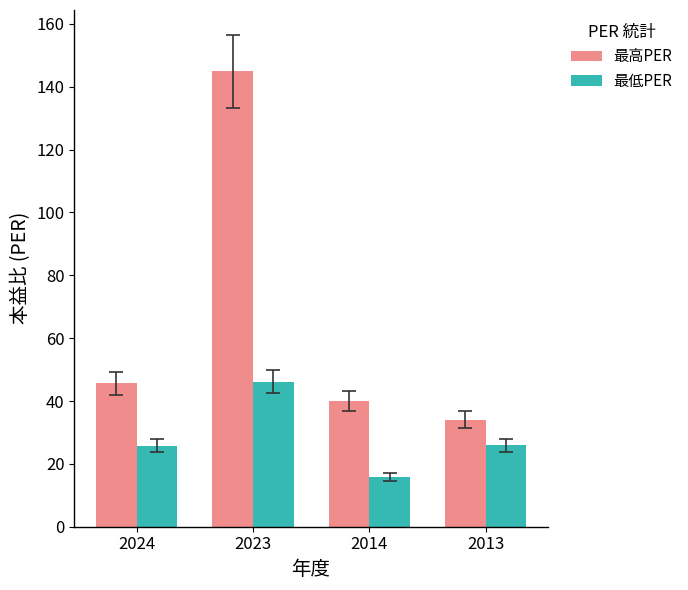

Count the number of data series in this chart.

2